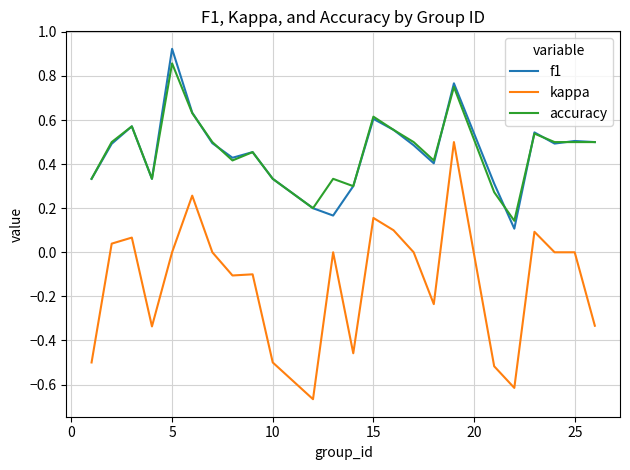

True or false: accuracy and kappa cross at least once.

False